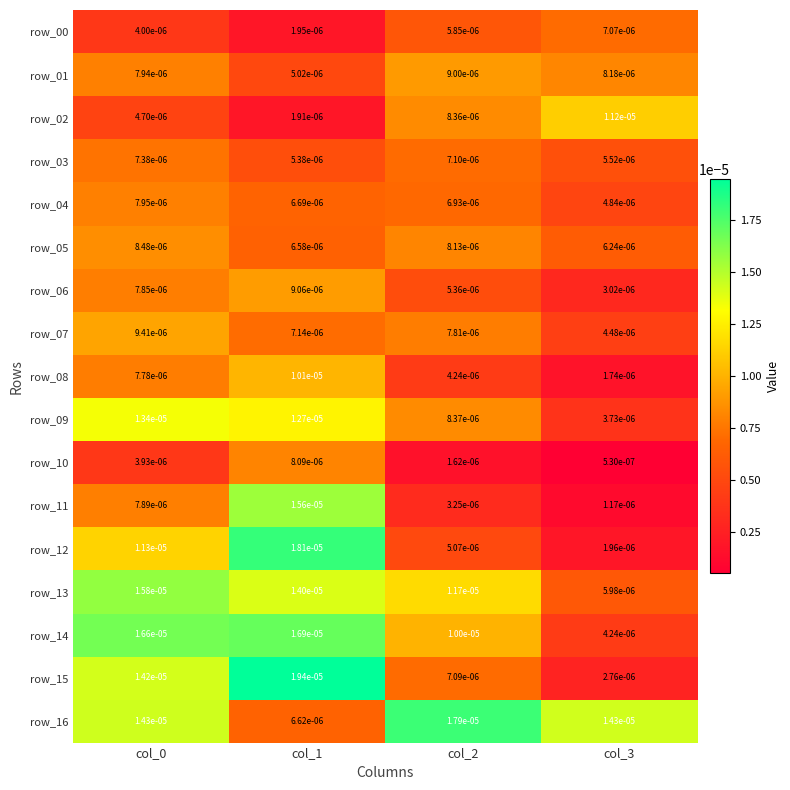

Which series has the largest total across all categories?

row_16